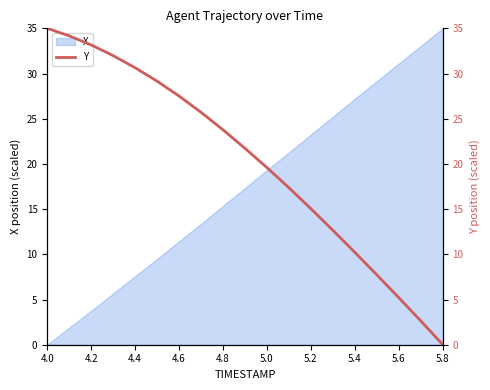

True or false: X has a value of 14.6 at 5.6.

False